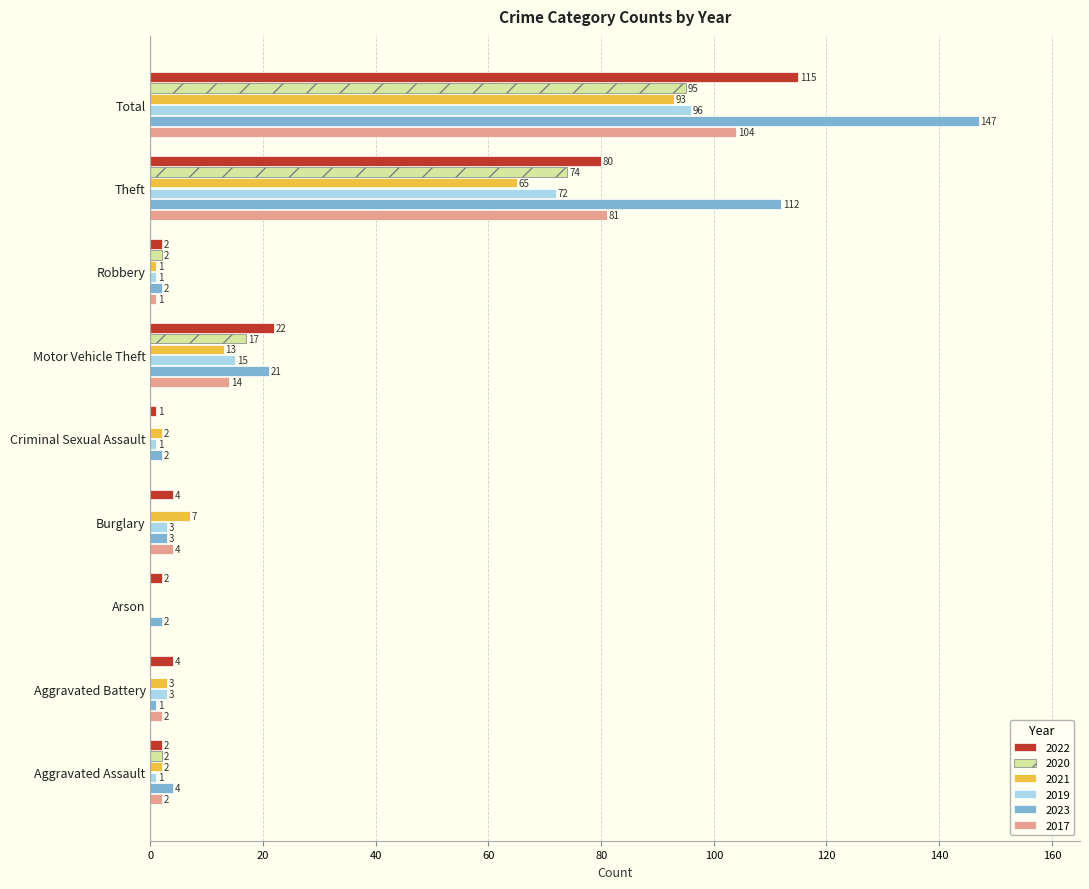

Is the value of 2022 at Aggravated Assault greater than the value of 2023 at Aggravated Assault?

No